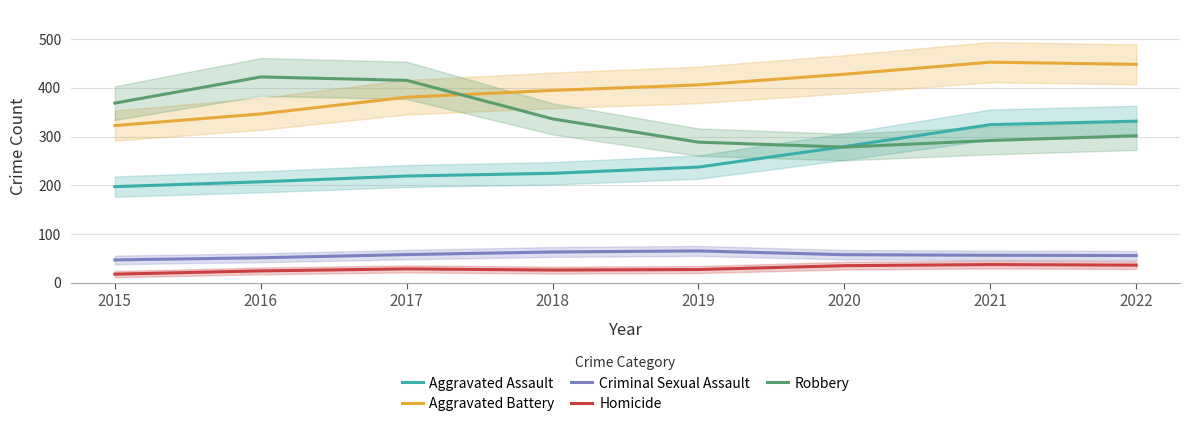

Is this an area chart (filled region under the line)?

No